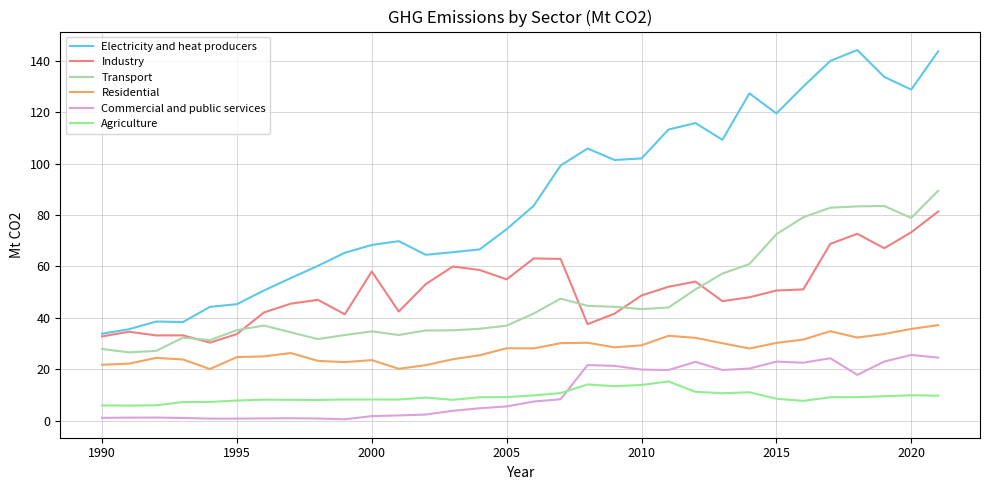

List the series in order of their peak value, highest first.

Electricity and heat producers, Transport, Industry, Residential, Commercial and public services, Agriculture